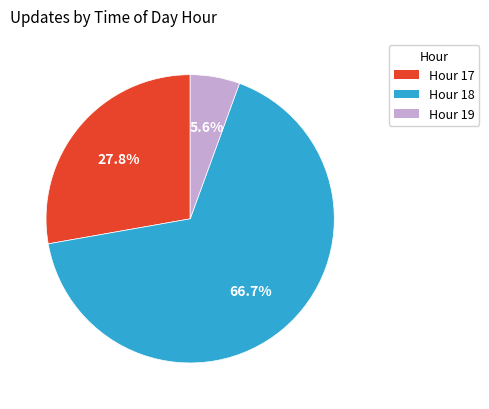

Is there any slice that represents more than half of the pie?

Yes